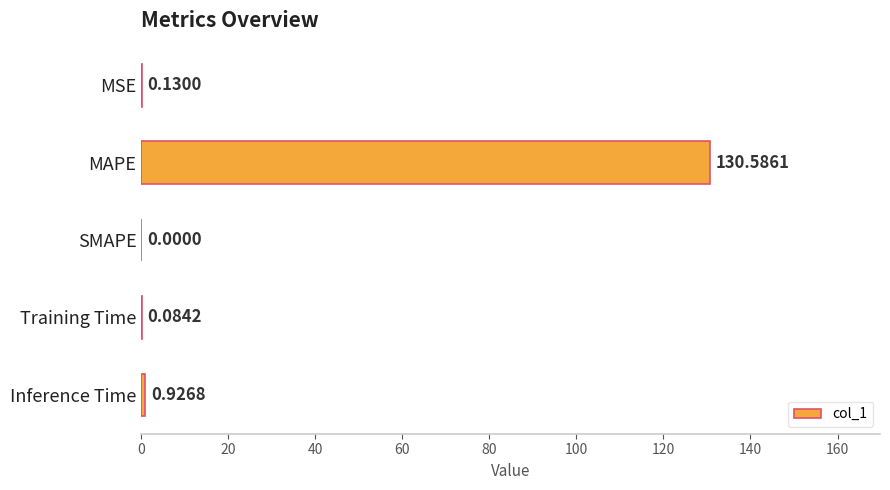

What is the sum of all values?

131.7